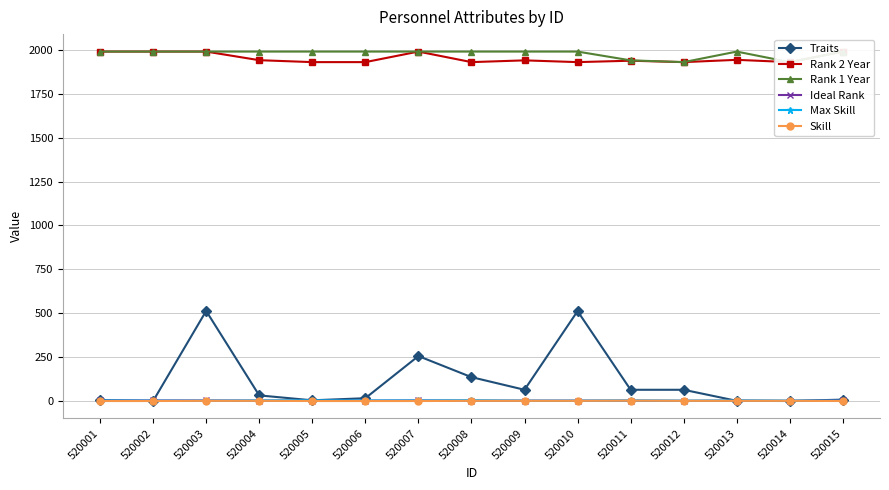

True or false: Traits and Rank 2 Year cross at least once.

False